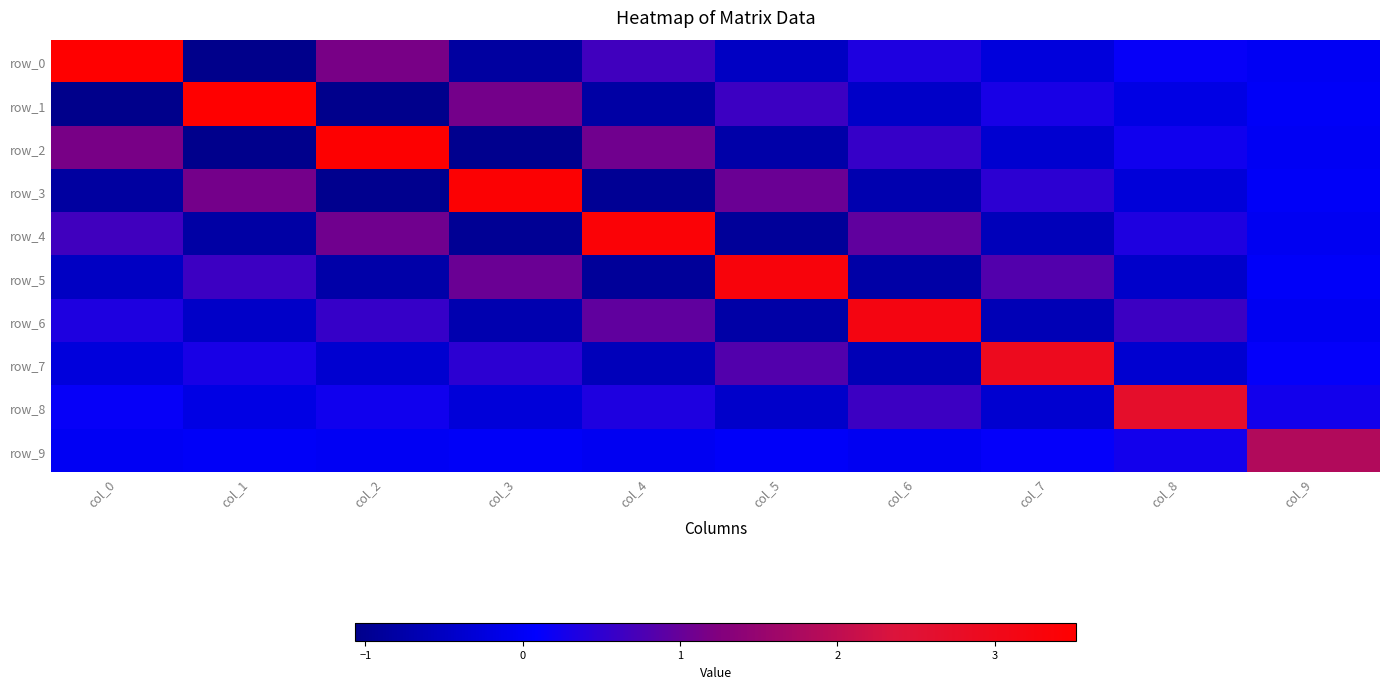

What is the sum of all row_2 values?

3.3